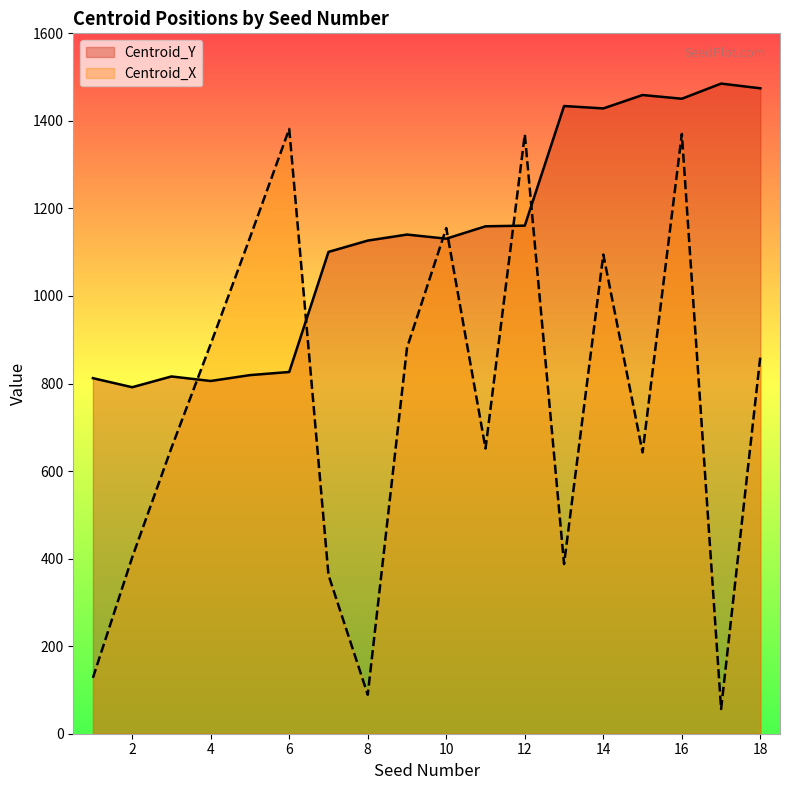

At which label does Centroid_X reach its peak?

6